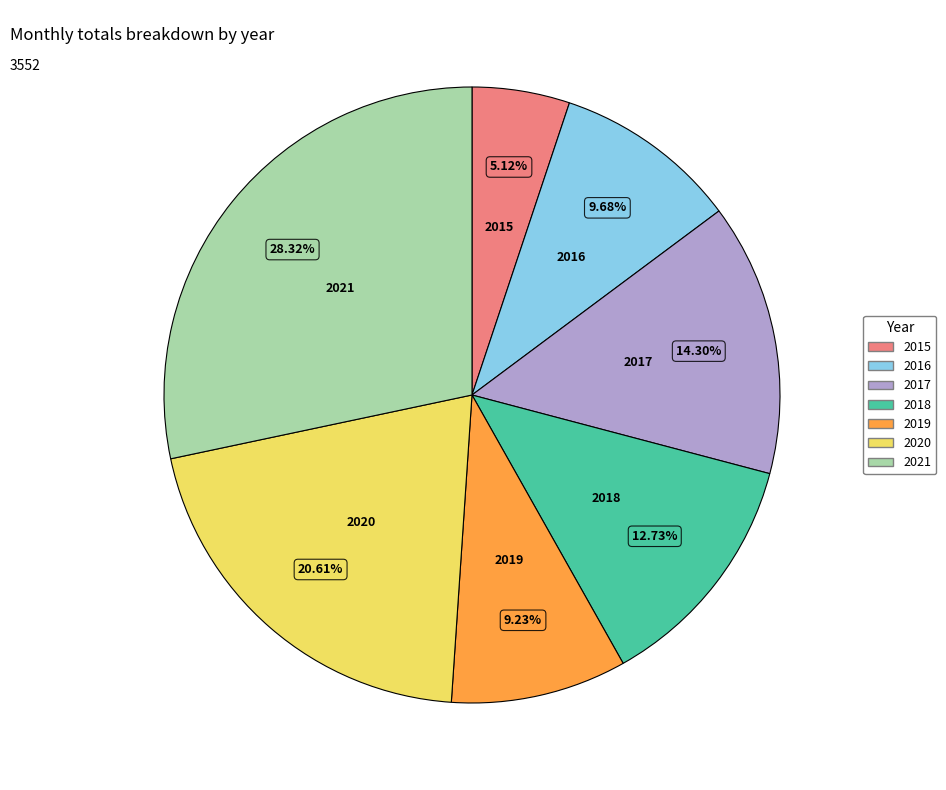

Which slice is the largest?

2021